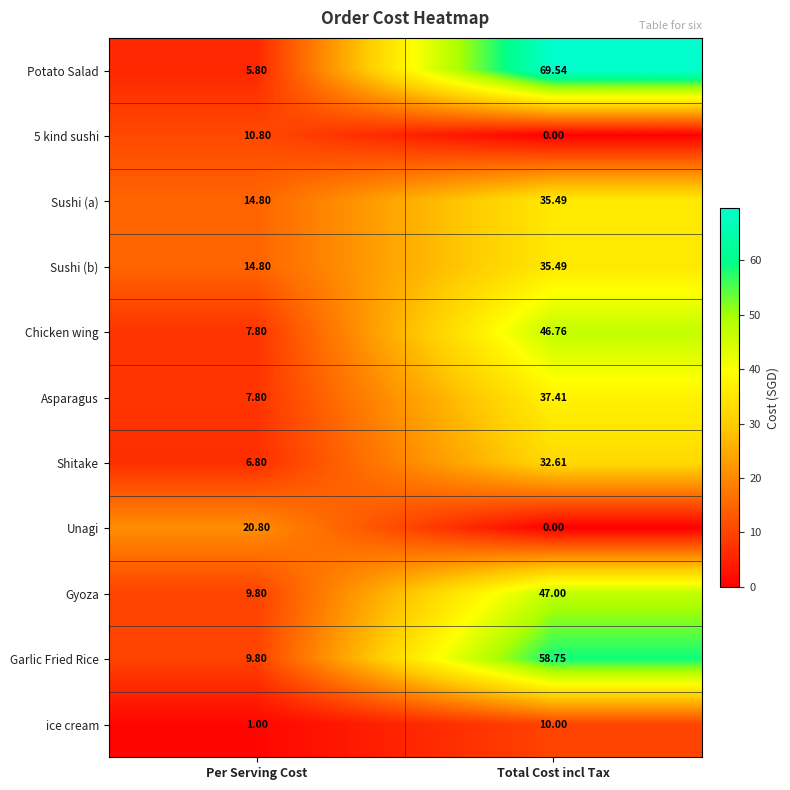

At which category does the chart reach its peak across all series?

Total Cost incl Tax